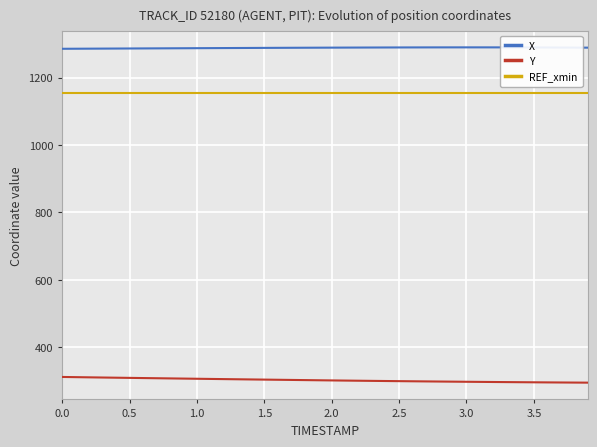

True or false: REF_xmin and X intersect in this chart.

False